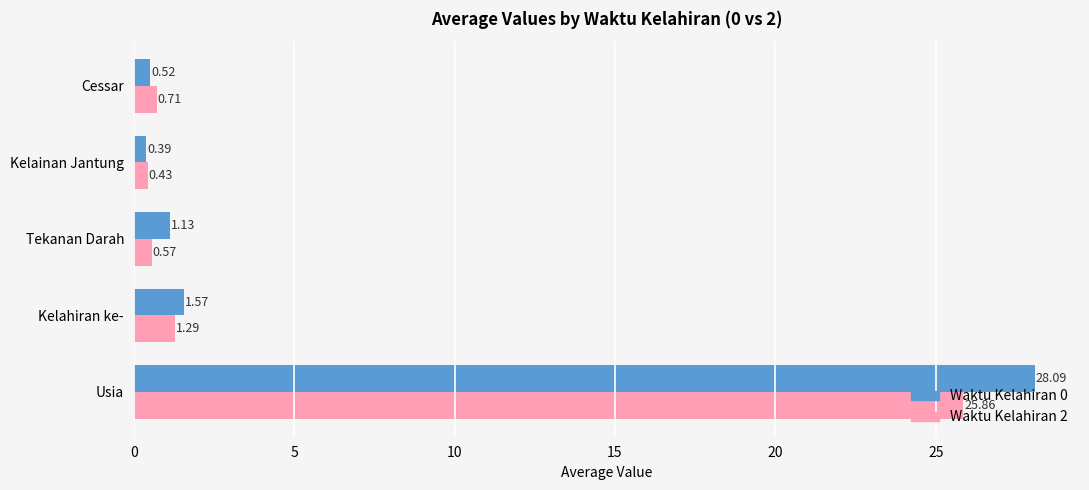

What is the difference between the highest and lowest values at Kelahiran ke-?

0.3